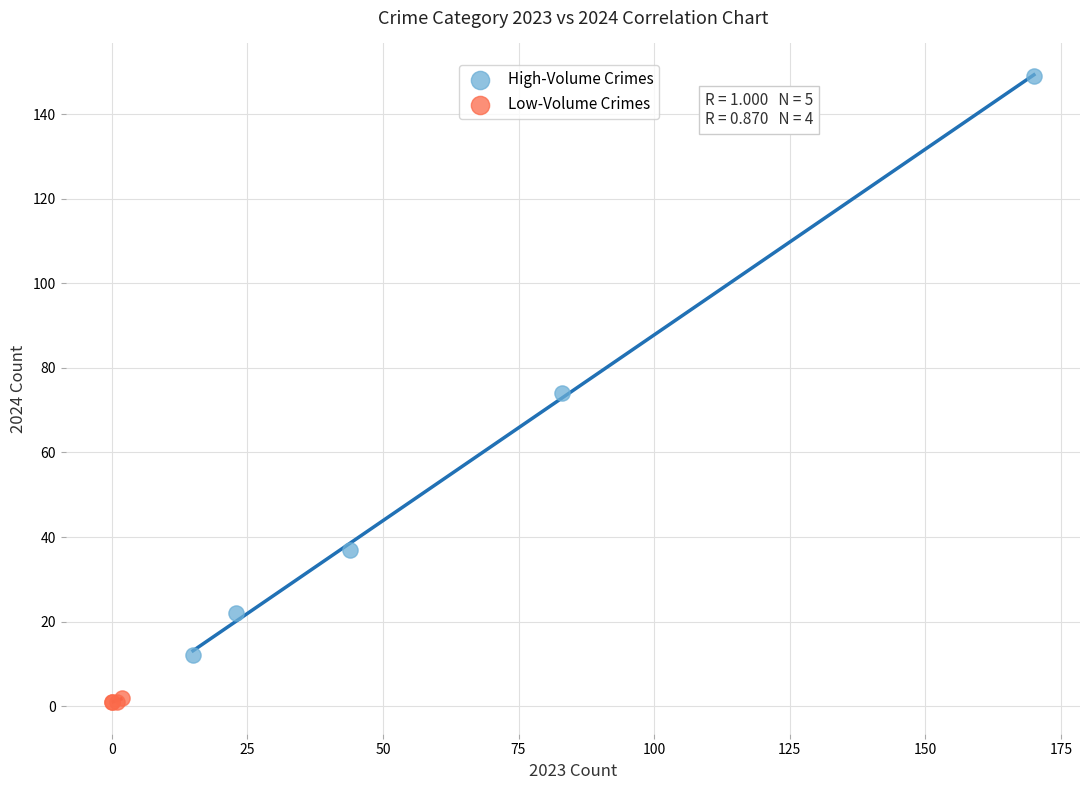

What are all the series names shown in the legend?

High-Volume Crimes, Low-Volume Crimes